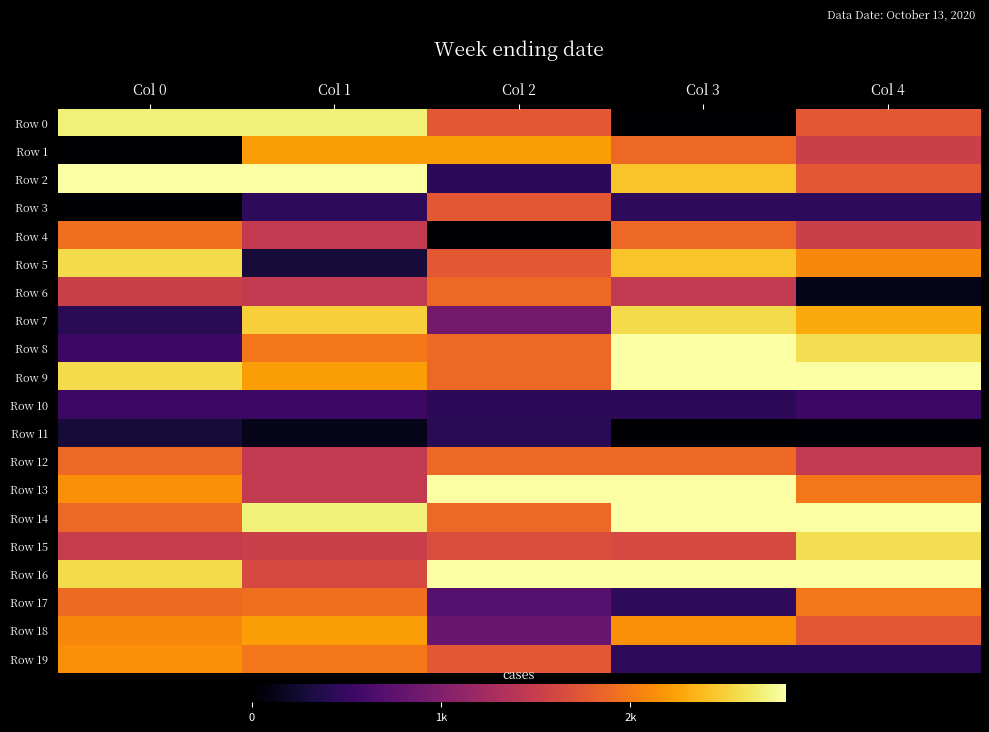

Reading left to right, what are all the values shown in this chart?

Row 0: Col 0=2698.6	Col 1=2698.6	Col 2=1760.6	Col 3=0.0	Col 4=1760.6
Row 1: Col 0=0.0	Col 1=2213.6	Col 2=2213.6	Col 3=1875.6	Col 4=1523.6
Row 2: Col 0=2822.6	Col 1=2822.6	Col 2=441.0	Col 3=2426.6	Col 4=1760.6
Row 3: Col 0=0.0	Col 1=442.0	Col 2=1760.6	Col 3=442.0	Col 4=442.0
Row 4: Col 0=1923.6	Col 1=1456.6	Col 2=0.0	Col 3=1875.6	Col 4=1523.6
Row 5: Col 0=2562.6	Col 1=285.0	Col 2=1760.6	Col 3=2426.6	Col 4=2093.6
Row 6: Col 0=1523.6	Col 1=1456.6	Col 2=1875.6	Col 3=1456.6	Col 4=122.0
Row 7: Col 0=414.0	Col 1=2502.6	Col 2=901.0	Col 3=2562.6	Col 4=2292.6
Row 8: Col 0=524.0	Col 1=1983.6	Col 2=1875.6	Col 3=2822.6	Col 4=2582.6
Row 9: Col 0=2562.6	Col 1=2213.6	Col 2=1875.6	Col 3=2822.6	Col 4=2822.6
Row 10: Col 0=524.0	Col 1=524.0	Col 2=441.0	Col 3=441.0	Col 4=524.0
Row 11: Col 0=285.0	Col 1=122.0	Col 2=414.0	Col 3=0.0	Col 4=44.0
Row 12: Col 0=1875.6	Col 1=1456.6	Col 2=1875.6	Col 3=1875.6	Col 4=1456.6
Row 13: Col 0=2131.6	Col 1=1456.6	Col 2=2822.6	Col 3=2822.6	Col 4=1983.6
Row 14: Col 0=1875.6	Col 1=2698.6	Col 2=1875.6	Col 3=2822.6	Col 4=2822.6
Row 15: Col 0=1490.6	Col 1=1523.6	Col 2=1658.6	Col 3=1625.6	Col 4=2582.6
Row 16: Col 0=2562.6	Col 1=1625.6	Col 2=2822.6	Col 3=2822.6	Col 4=2822.6
Row 17: Col 0=1888.6	Col 1=1923.6	Col 2=702.0	Col 3=442.0	Col 4=1983.6
Row 18: Col 0=2085.6	Col 1=2213.6	Col 2=837.0	Col 3=2131.6	Col 4=1760.6
Row 19: Col 0=2131.6	Col 1=1983.6	Col 2=1760.6	Col 3=442.0	Col 4=442.0